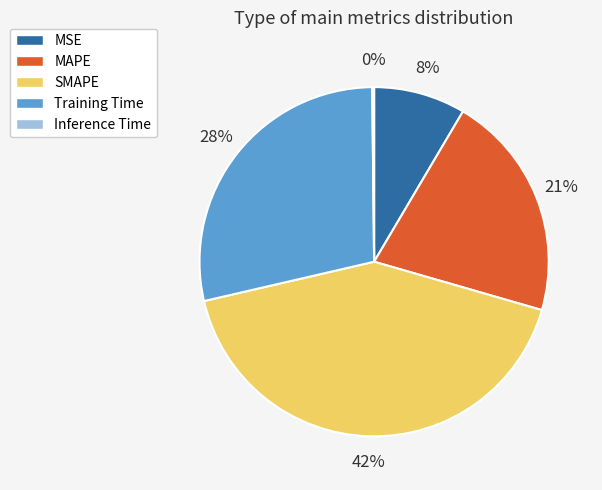

What is the largest slice in the pie chart?

SMAPE